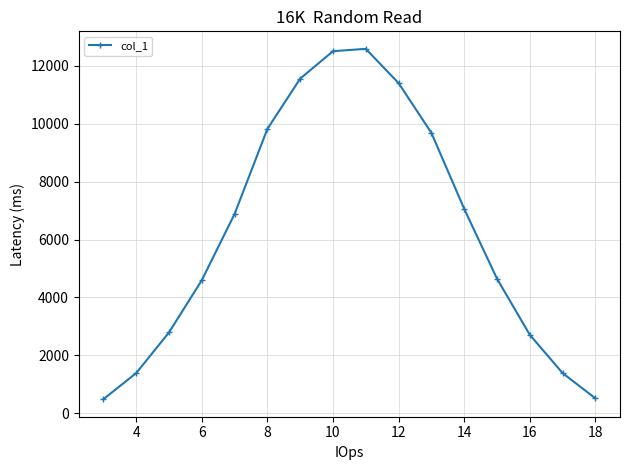

What is the smallest value displayed?

483